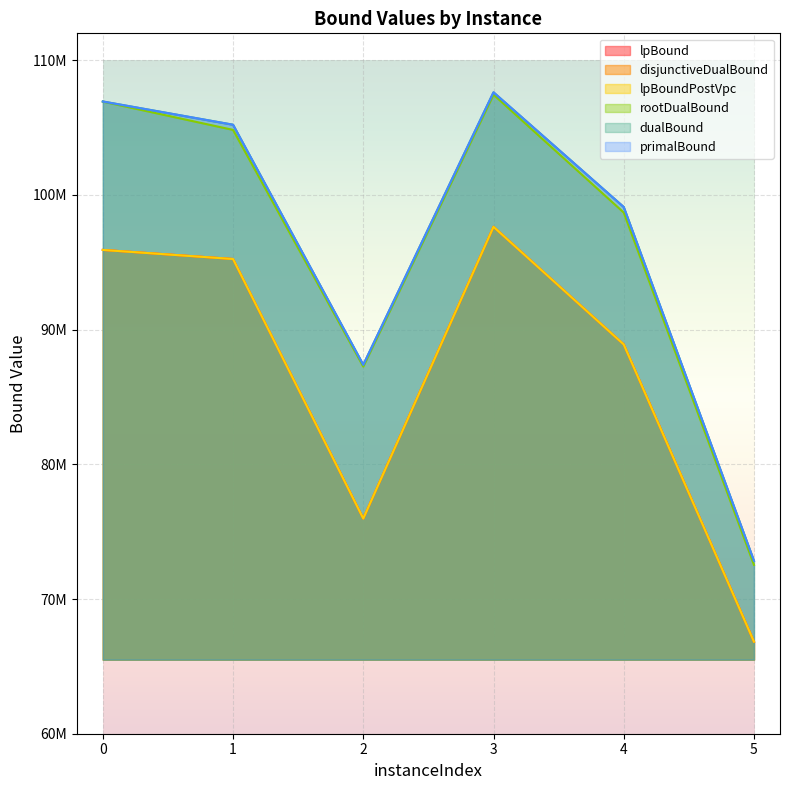

What is the value of the lpBoundPostVpc point at the 3rd from the left?

75975229.7